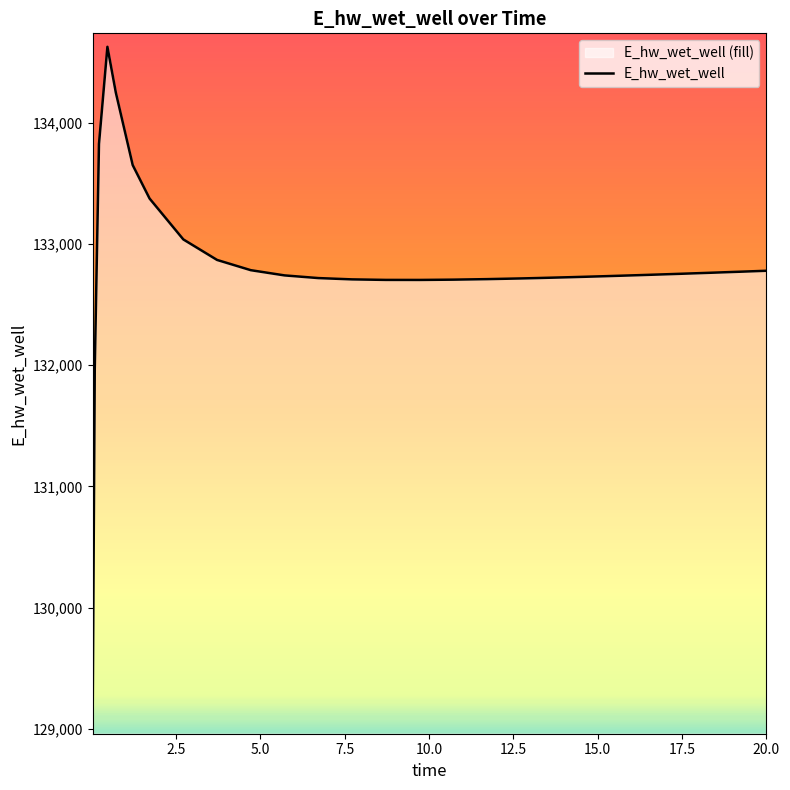

What is the difference between the maximum and minimum values?

5556.8